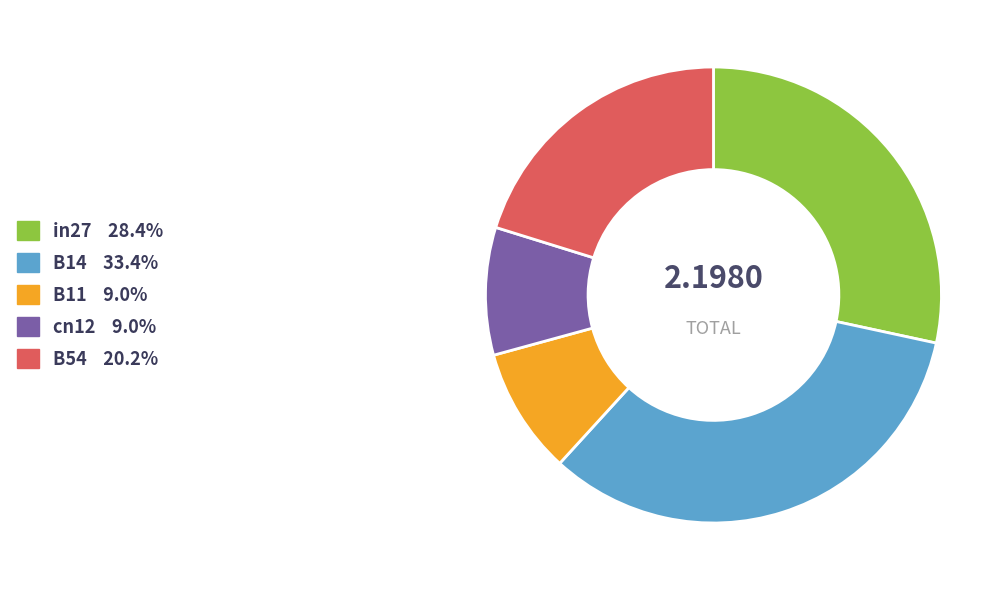

Is B11 the majority of the pie?

No